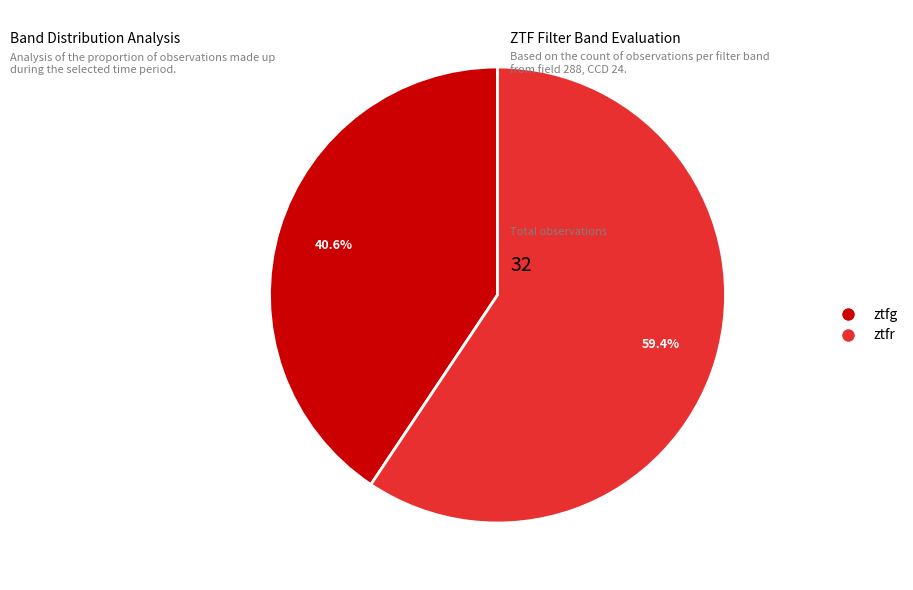

Is ztfr the majority of the pie?

Yes